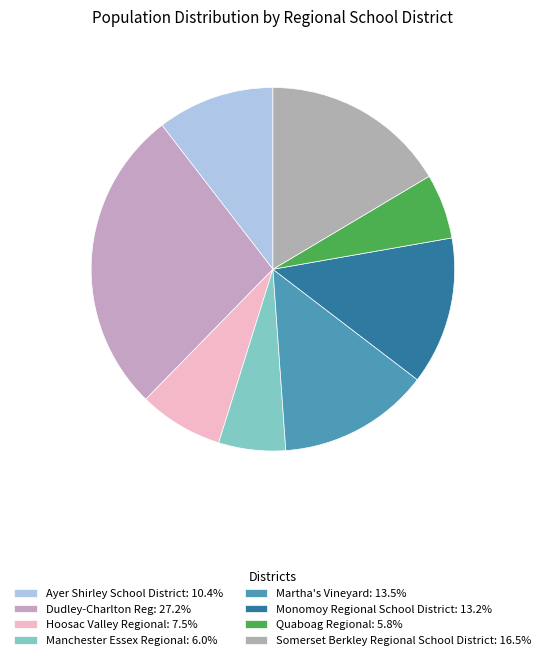

Do Quaboag Regional and Ayer Shirley School District together represent more than half of the pie?

No